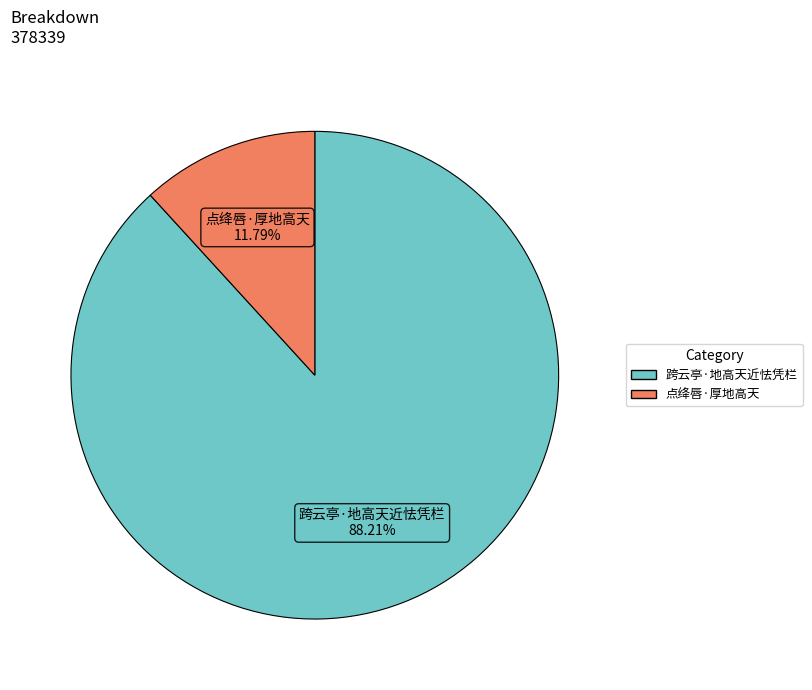

What is the total percentage of 点绛唇·厚地高天 and 跨云亭·地高天近怯凭栏?

100.0%